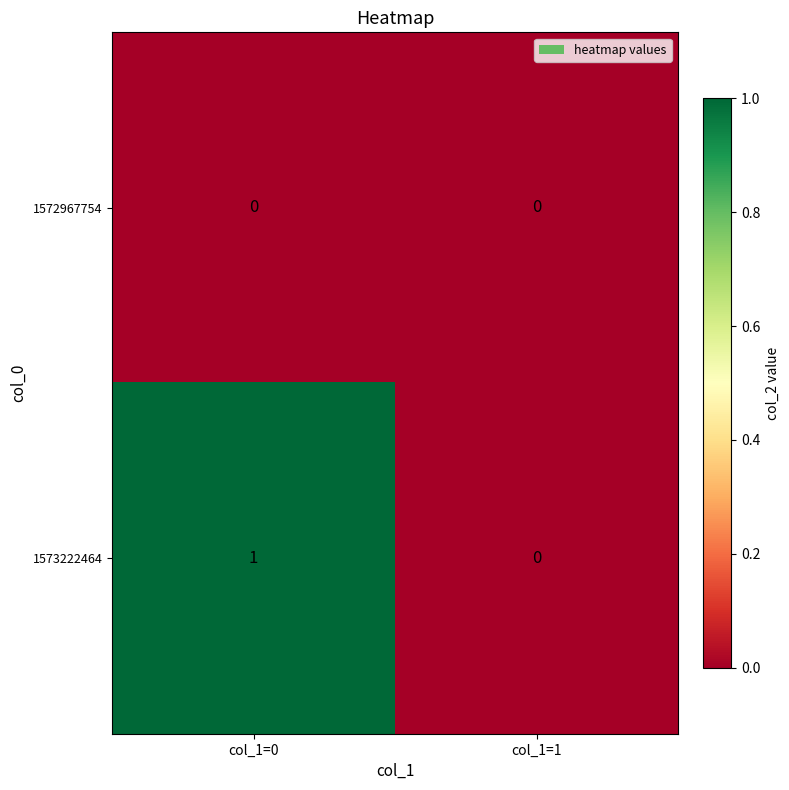

Which series has the widest spread of values?

1573222464